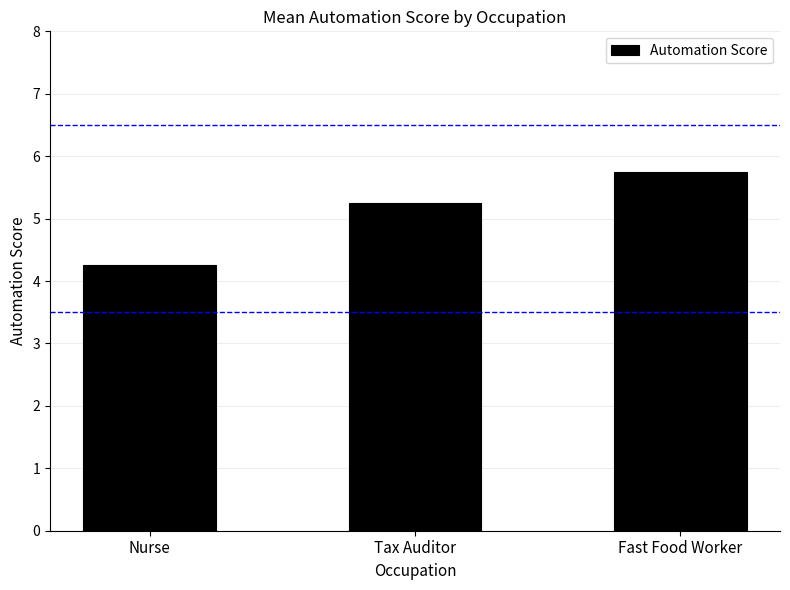

At which category does the chart reach its minimum across all series?

Nurse